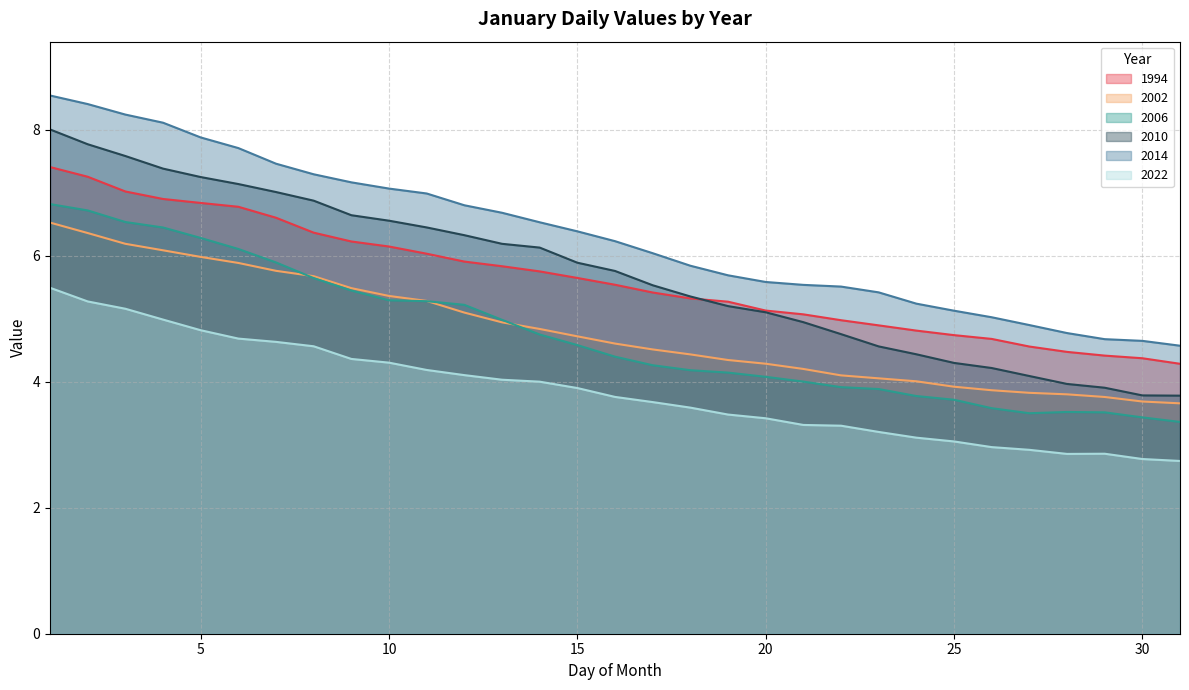

What is the total value across all series at 18?

28.7